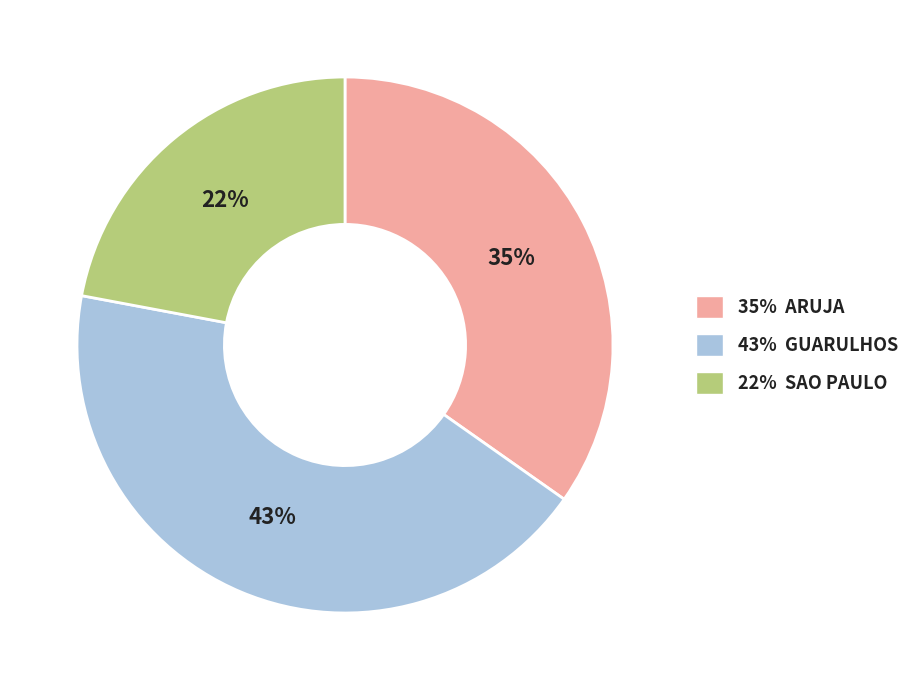

To the nearest percent, what percentage of the pie is 43% GUARULHOS?

43%